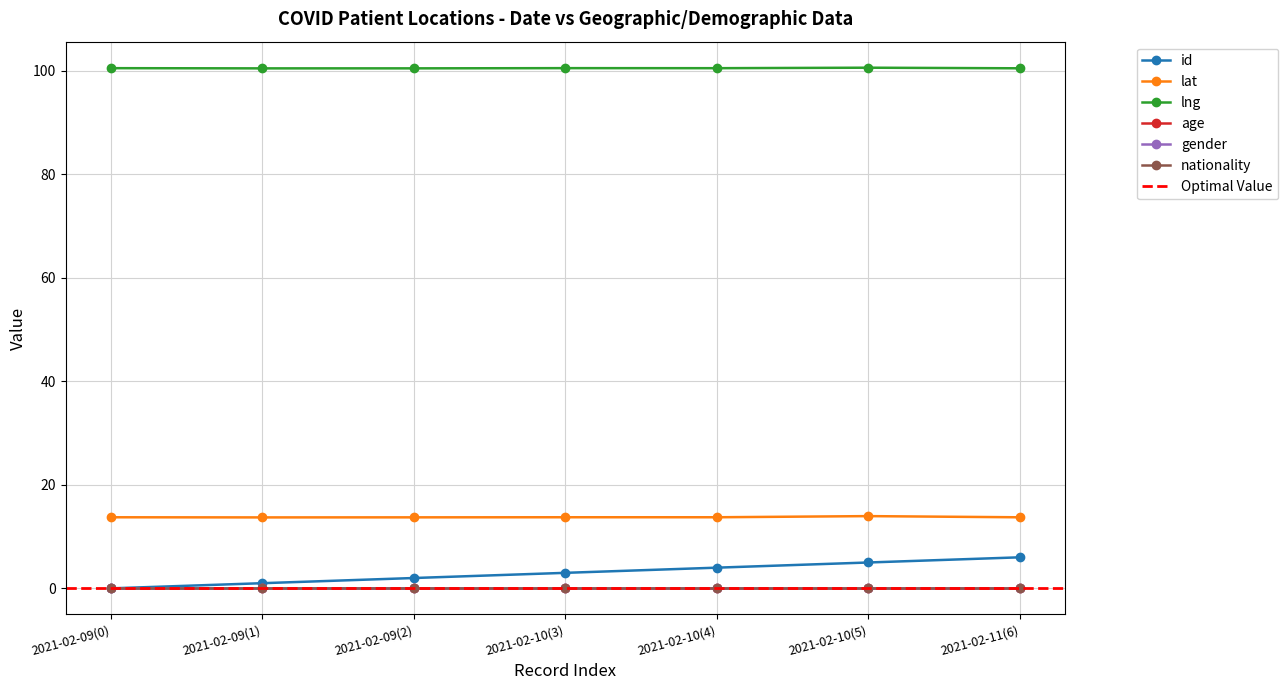

What is the label of the 1st point from the left?

2021-02-09(0)